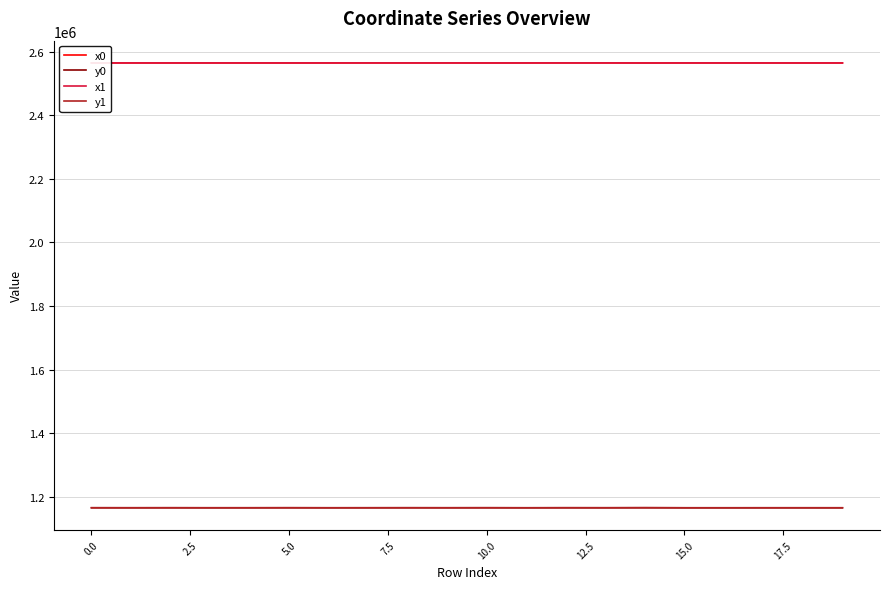

How many lines are shown in the chart?

4